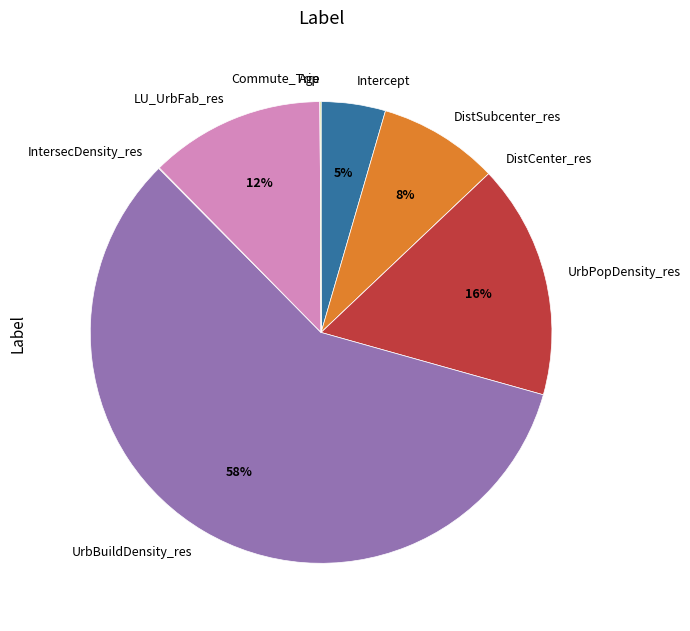

Is there any slice that represents more than half of the pie?

Yes